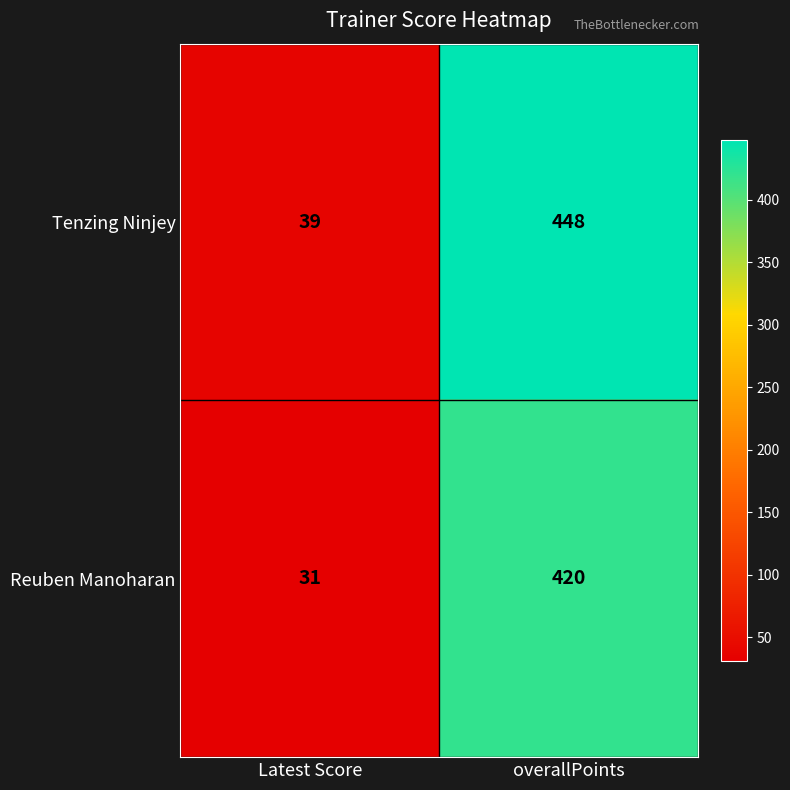

What is the greatest value displayed?

448